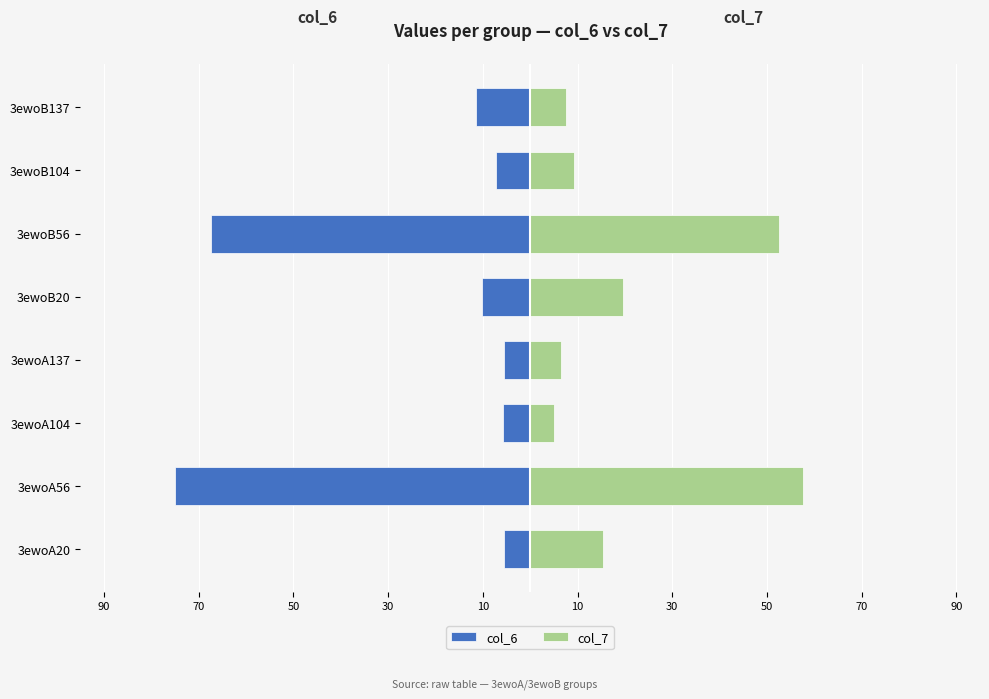

Is it true that col_7 equals 3.0 at 3ewoA104?

False